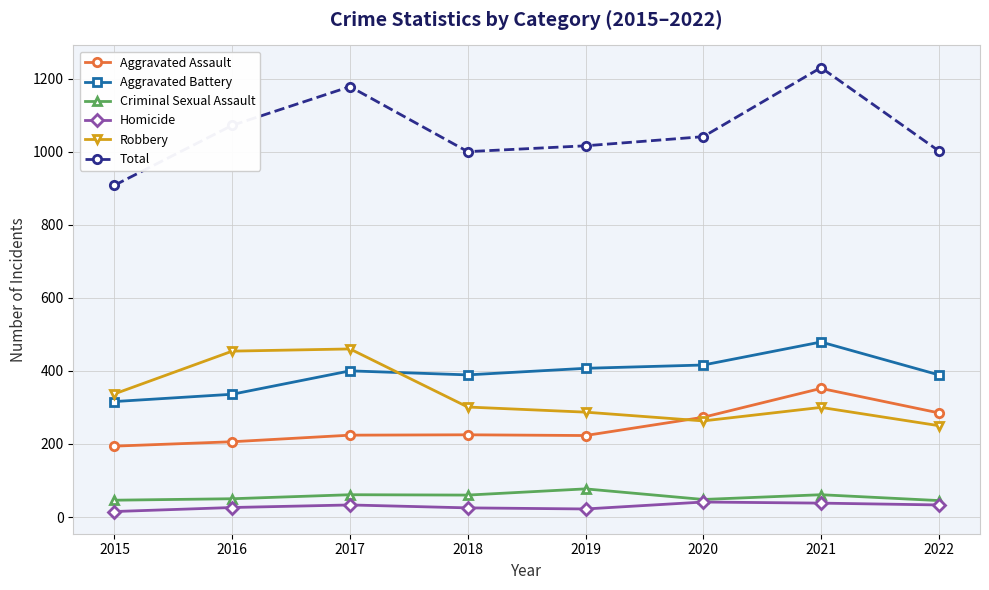

What is the sum of all Criminal Sexual Assault values?

448